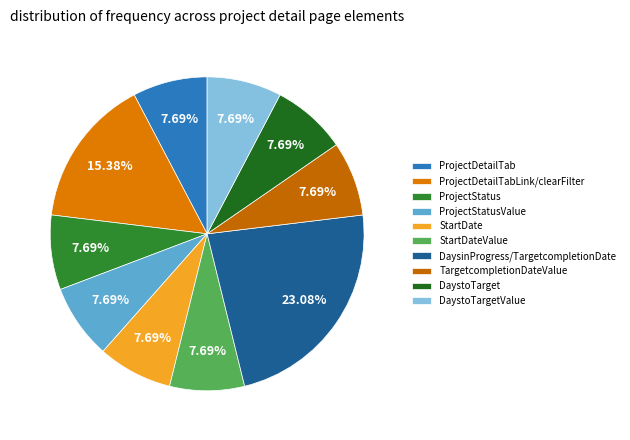

To the nearest percent, what is the difference between the DaystoTarget and DaystoTargetValue slice percentages?

0%